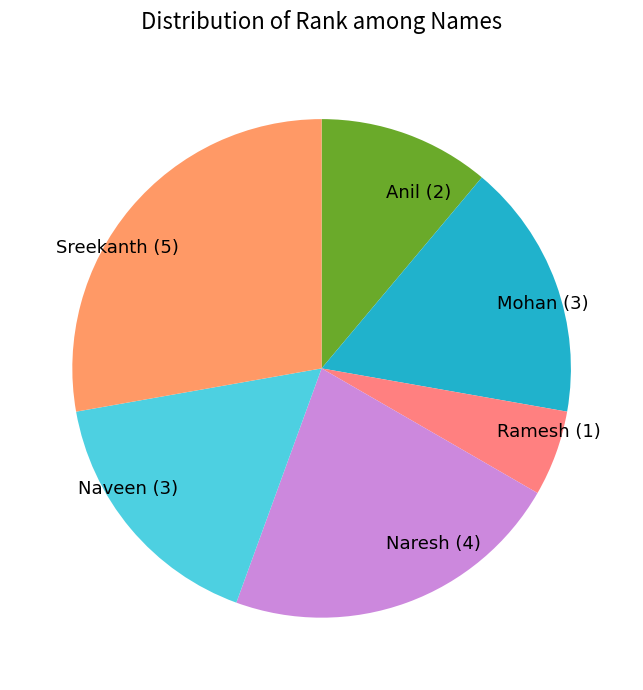

Combined, do Ramesh (1) and Sreekanth (5) account for over 50%?

No